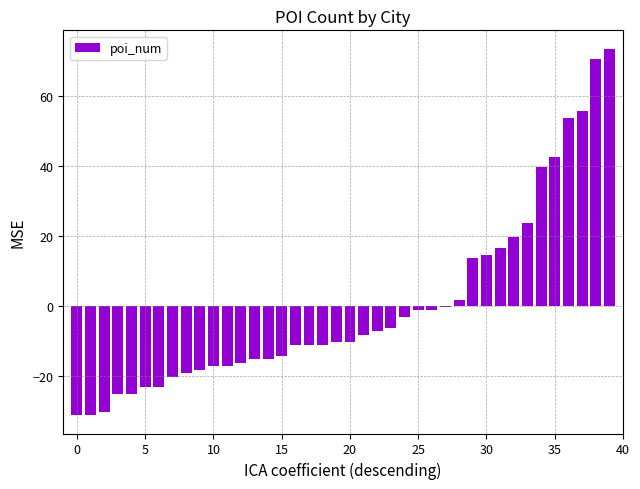

Are the bars horizontal?

No